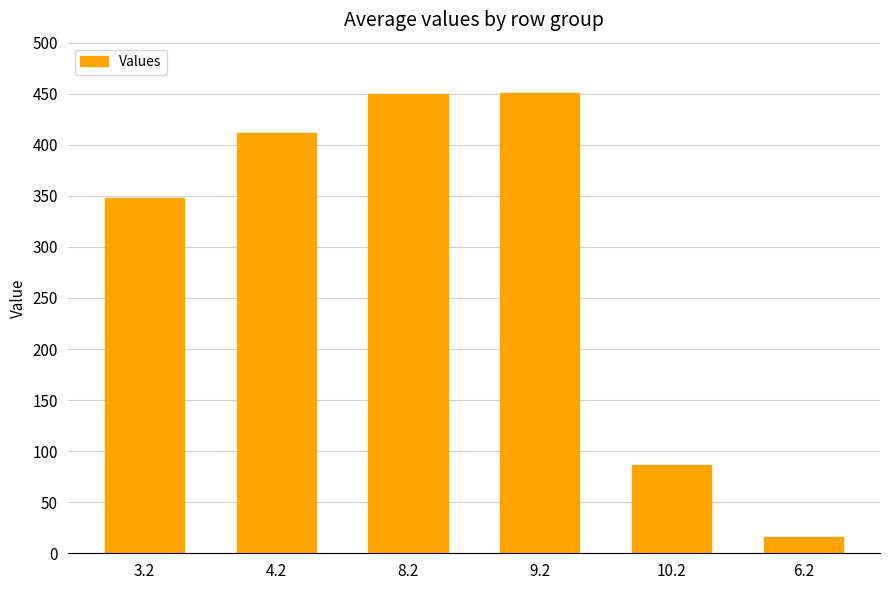

What is the ratio of the value at 8.2 to the value at 4.2?

1.1